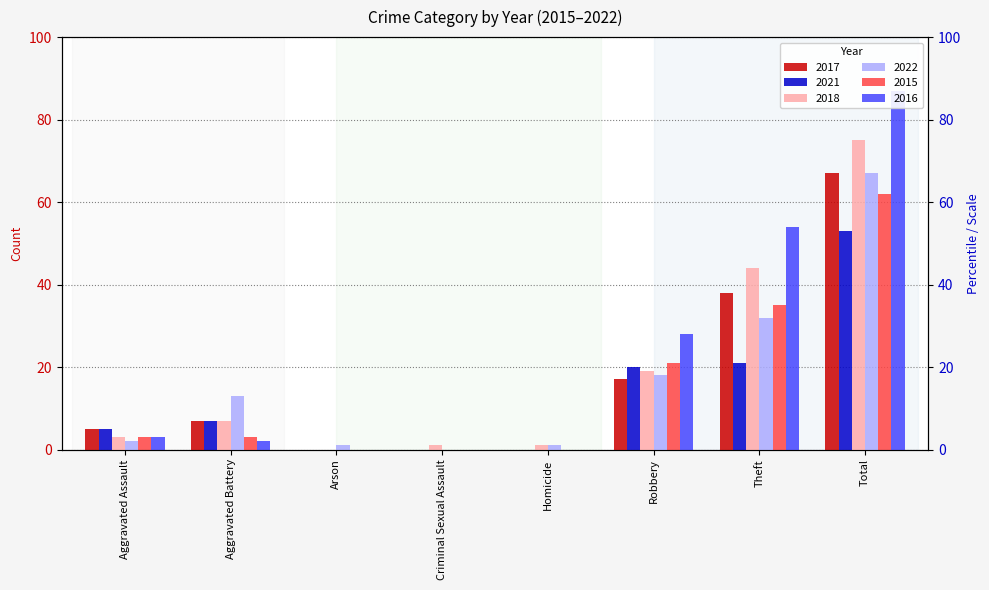

Which has a higher value, Homicide or Criminal Sexual Assault?

Homicide